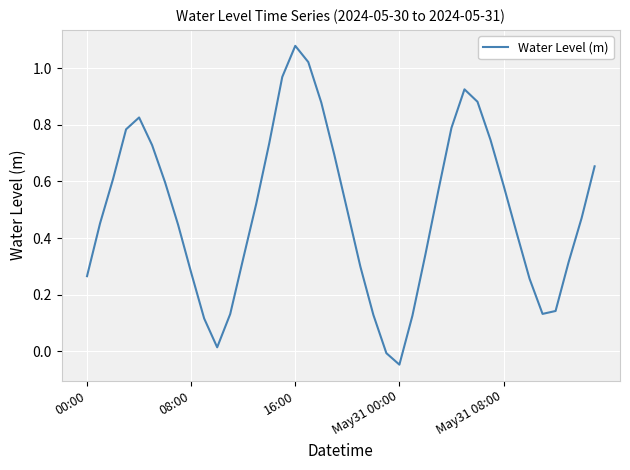

What is the label of the 24th point from the left?

23